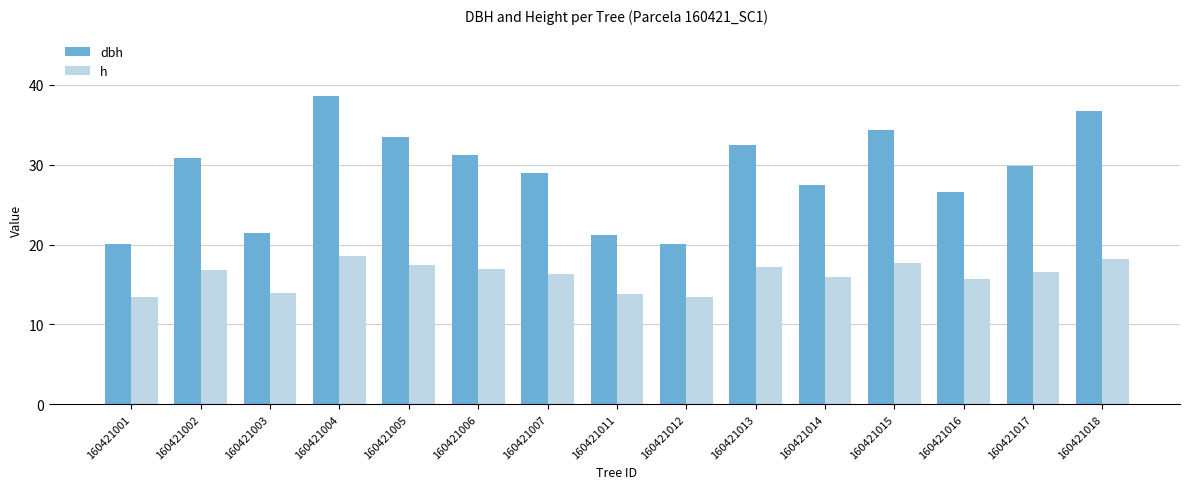

Count the number of categories in the chart.

15